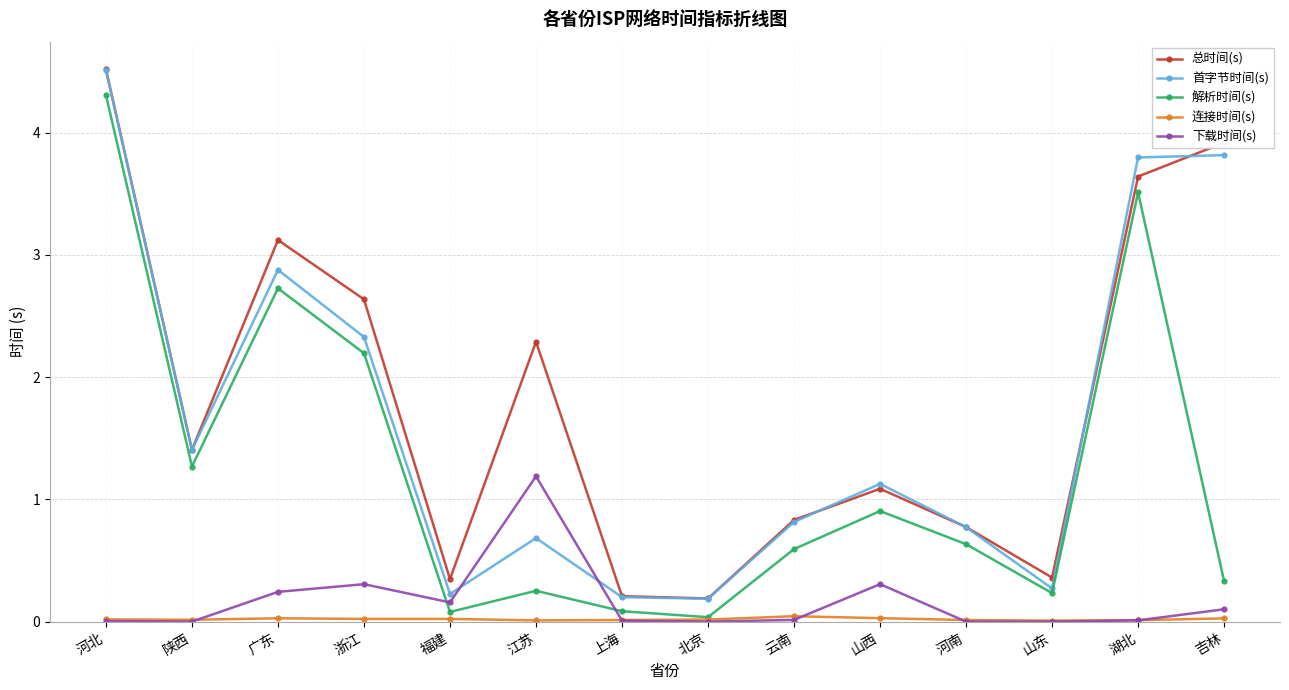

Does the chart display data point markers on the line(s)?

Yes